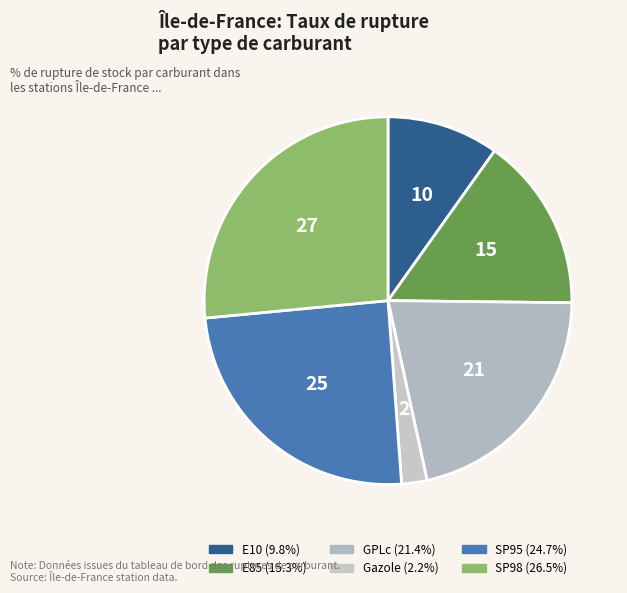

Is it true that E10 is 10% of the pie?

True